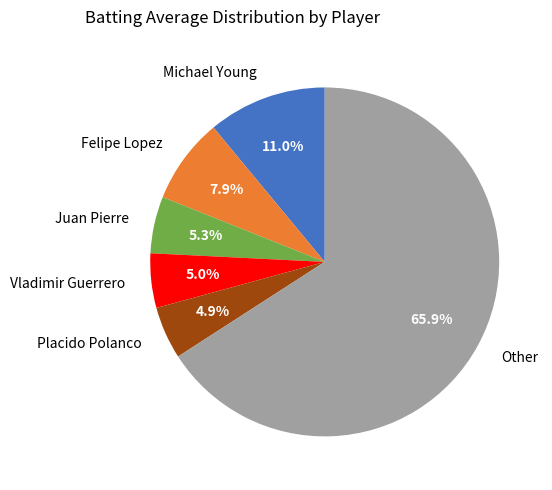

To the nearest percent, what is the difference between the largest and smallest slice percentages?

61%